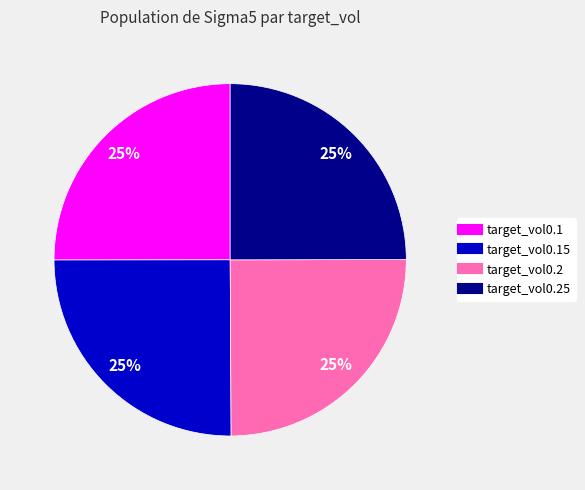

To the nearest percent, what is the average slice percentage?

25%